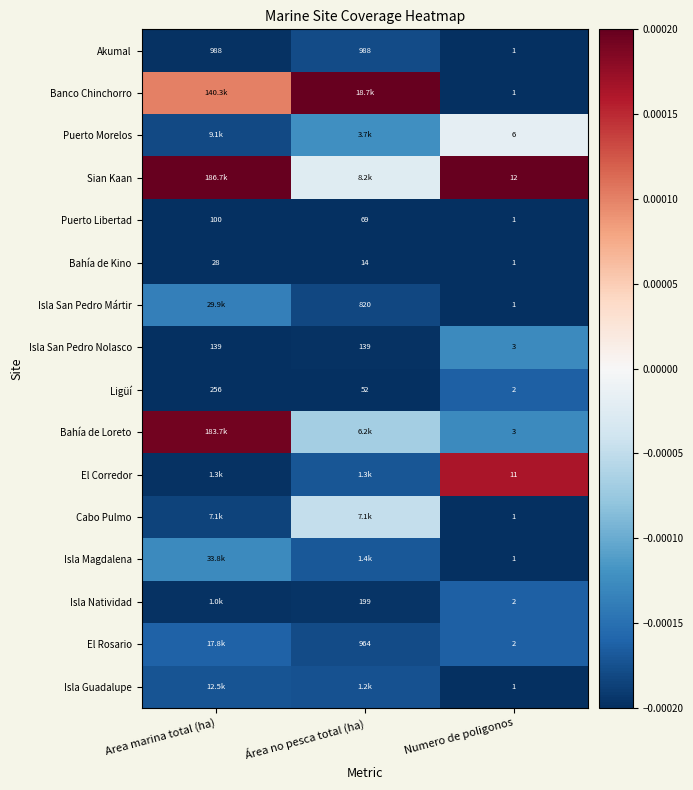

Which category has the highest value in the Puerto Libertad series?

Area marina total (ha)